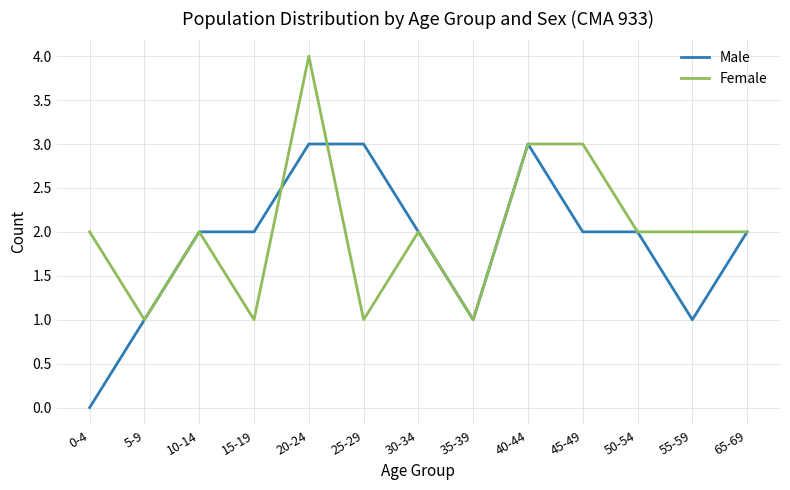

Which category has the highest value in the Female series?

20-24